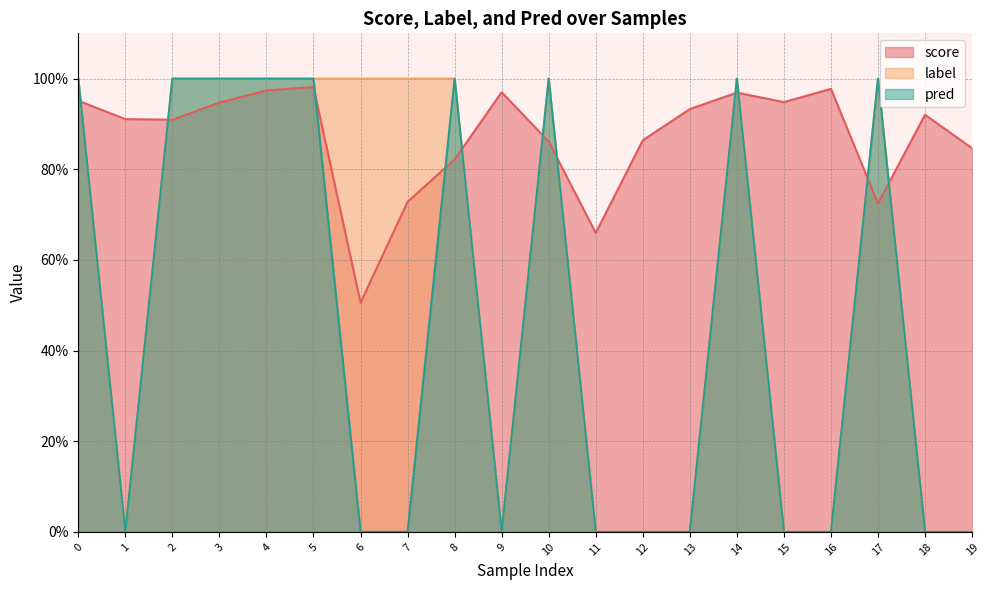

True or false: pred has a value of 0.0 at 1.

True